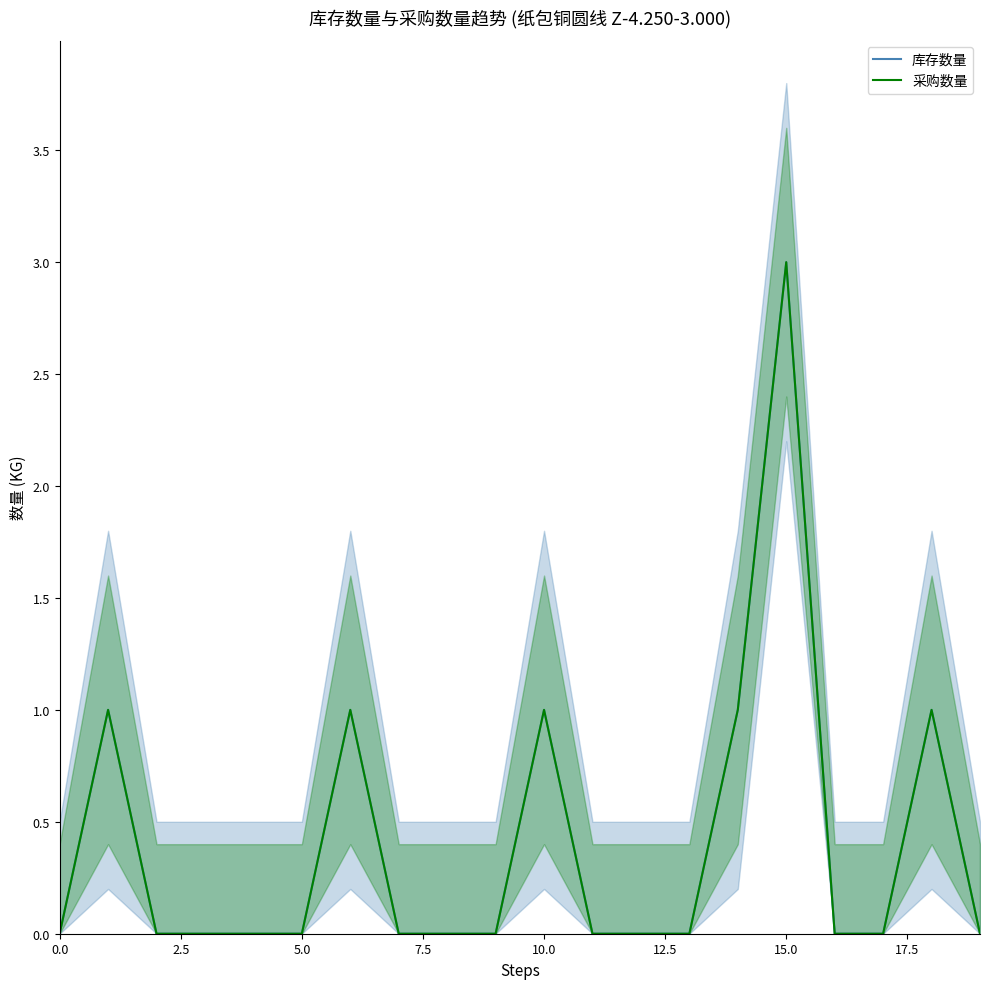

At how many categories does at least one series exceed 0?

6